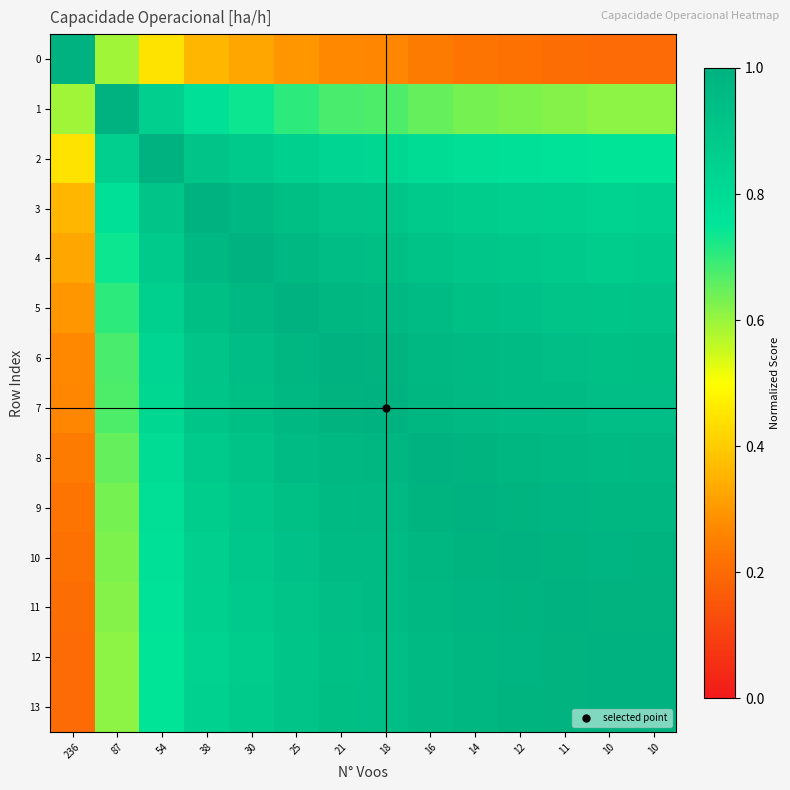

How many categories are shown in the chart?

14